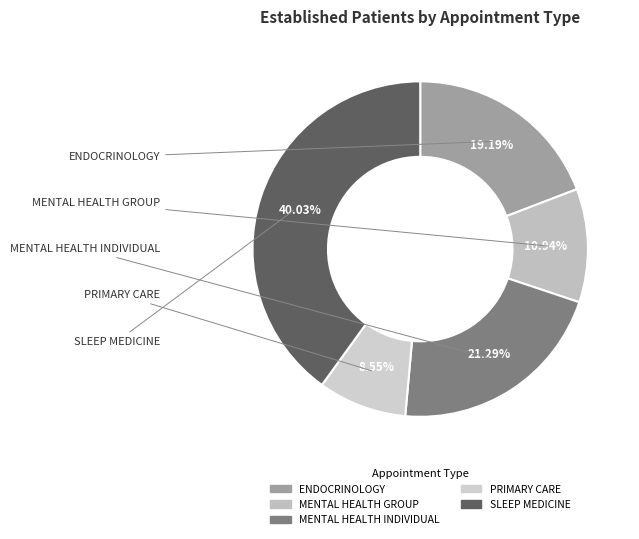

Count the number of slices in the pie.

5